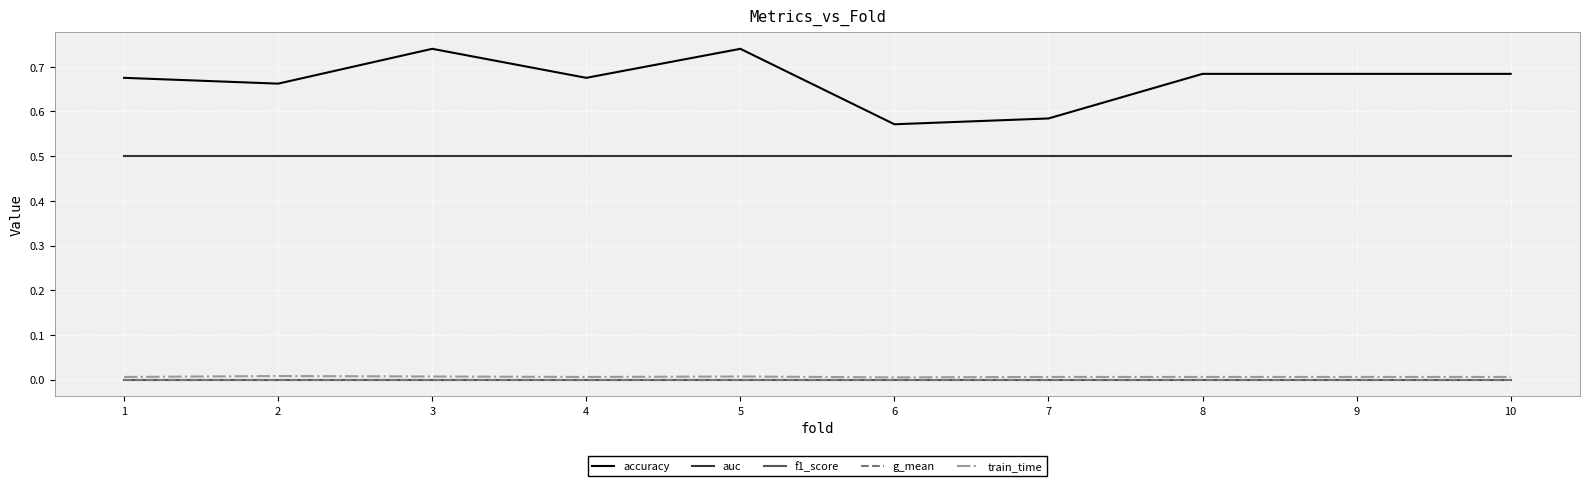

The auc series shows 0.5 at 6. True or false?

True